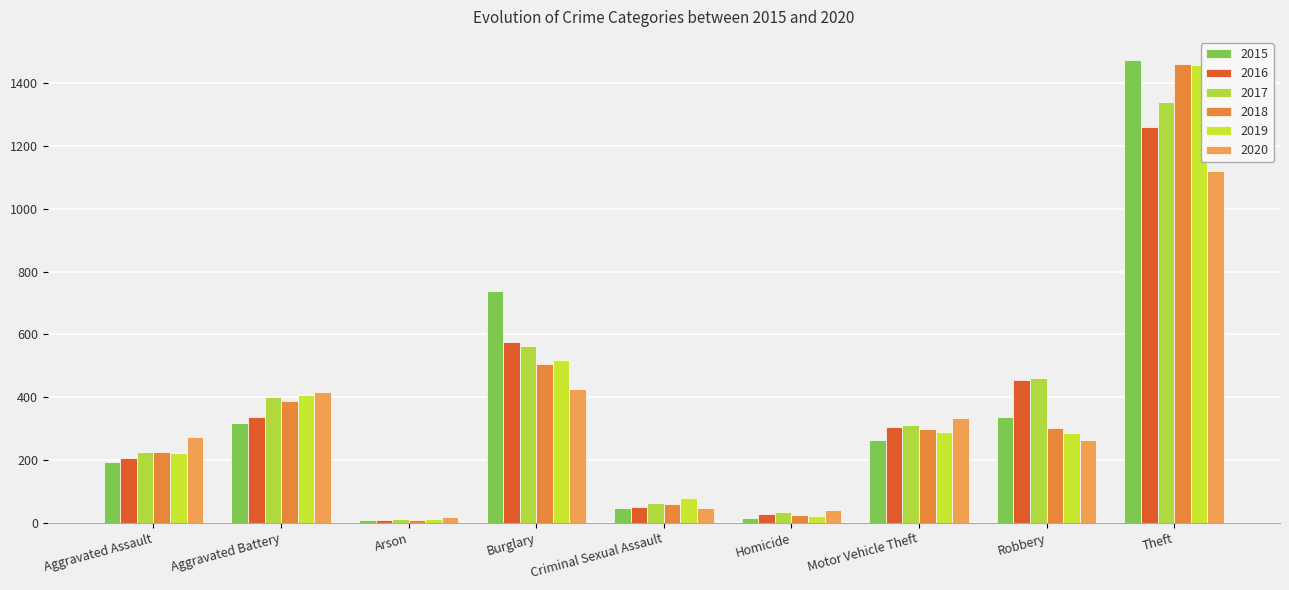

How many bars are there in total?

54